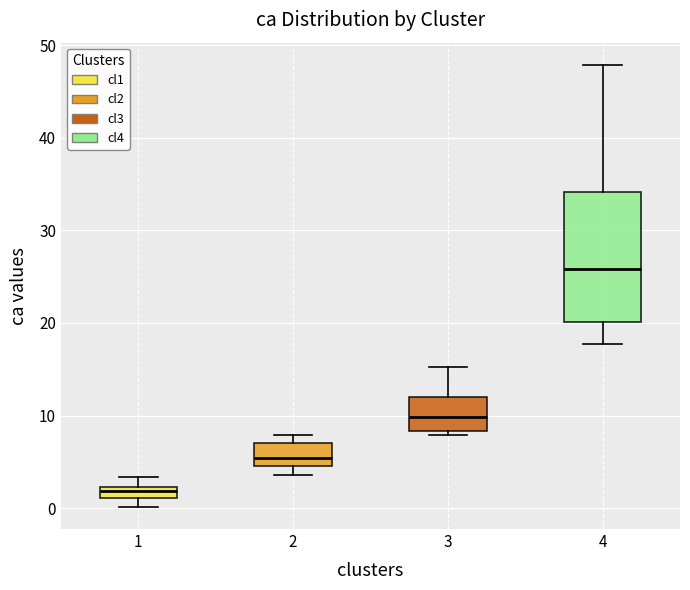

Which box is the tallest, from its lower edge to its upper edge?

4